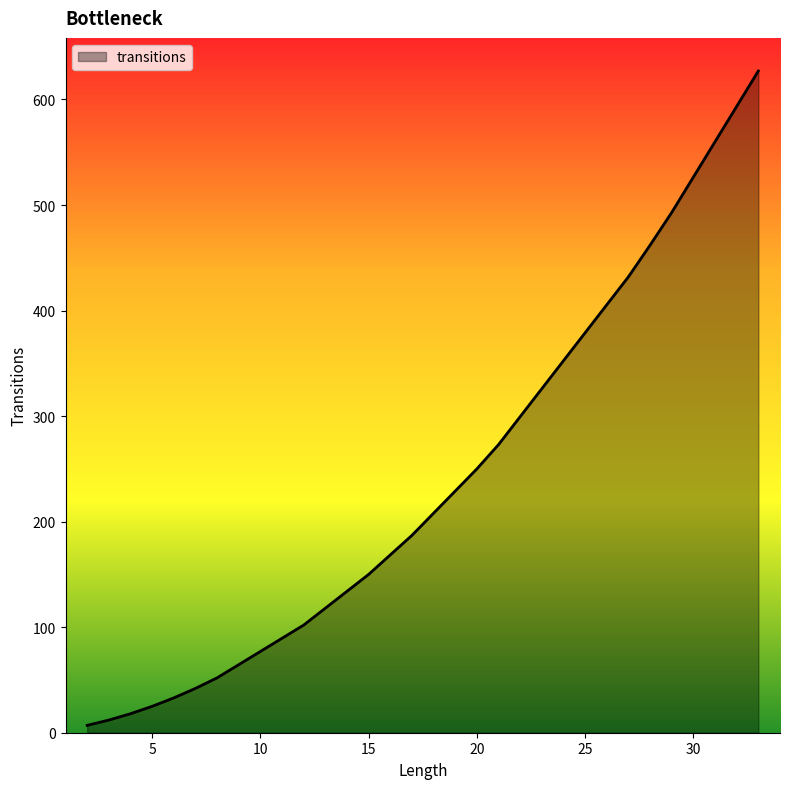

Where is the data nearest to the value 317?

21